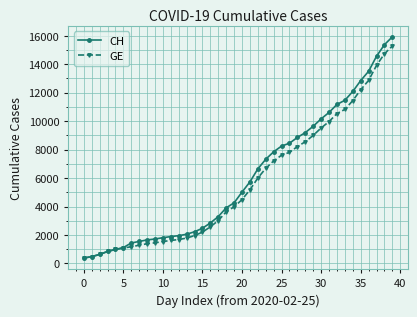

What is the smallest value displayed?

375